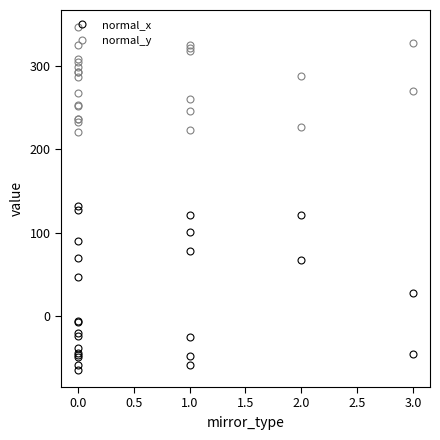

How many data points in normal_y are above 286?

13